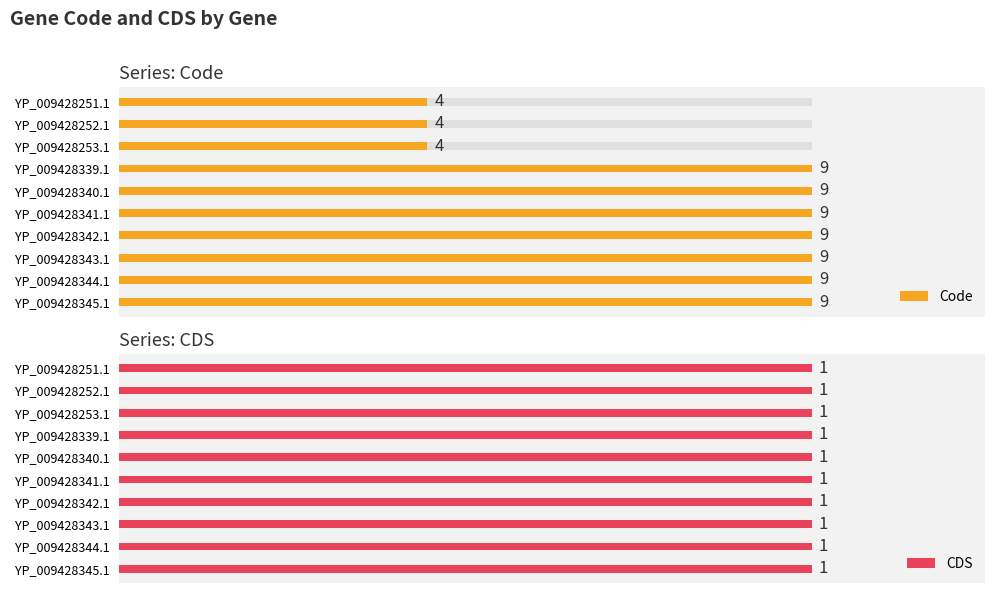

Does the chart contain any negative values?

No